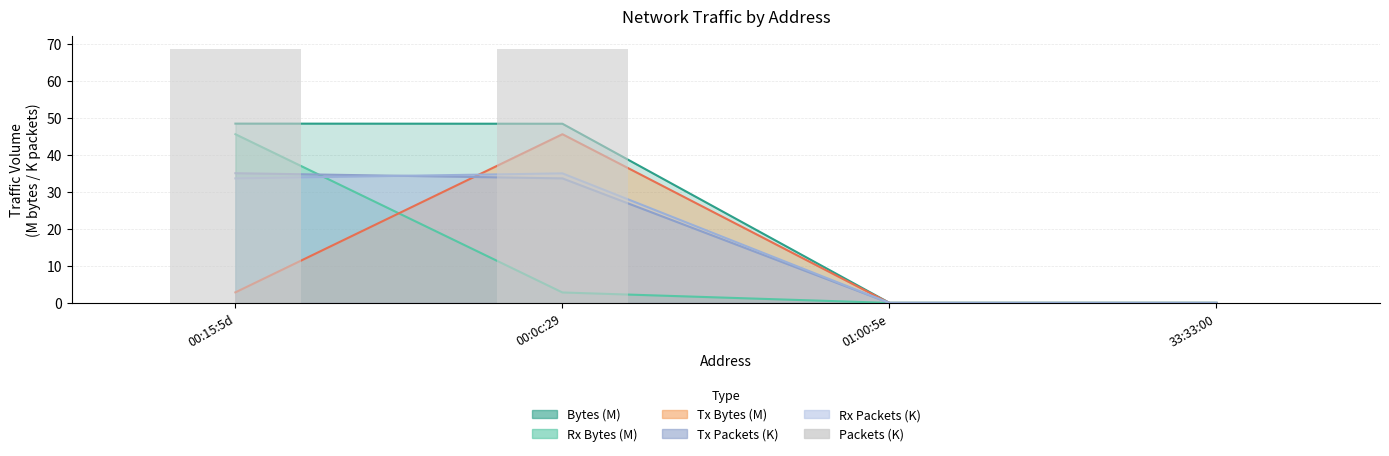

Between 00:15:5d and 01:00:5e, which is larger?

00:15:5d